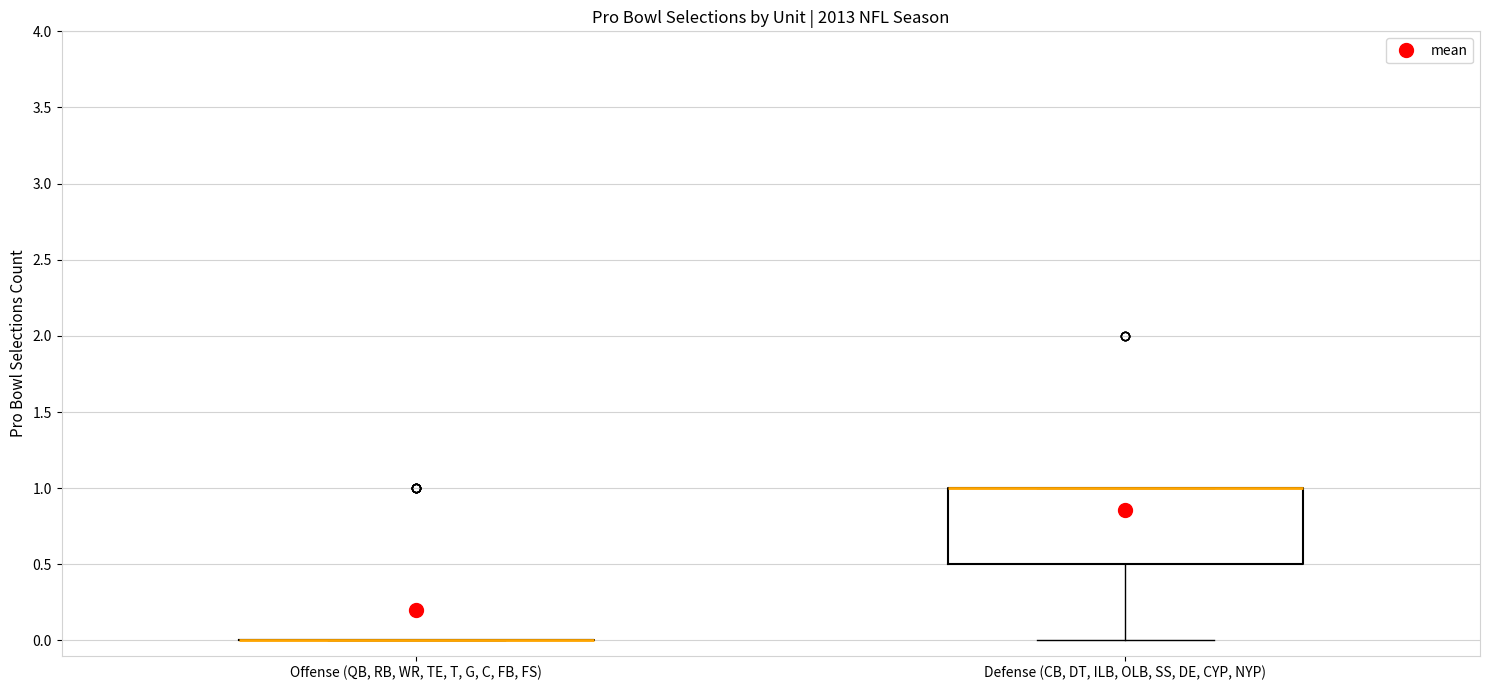

Reading left to right, transcribe this box plot: for each box, give where its median line is, the range the box spans, and where its two whiskers end, as read against the y-axis. The values are not printed on the chart, so give them approximately, as read against the axis.

Offense (QB, RB, WR, TE, T, G, C, FB, FS): box collapsed to a line at 0.0, whiskers 0.0 to 0.0
Defense (CB, DT, ILB, OLB, SS, DE, CYP, NYP): median 1.0 (drawn on the box's upper edge), box 0.5 to 1.0, whiskers 0.0 to 1.0